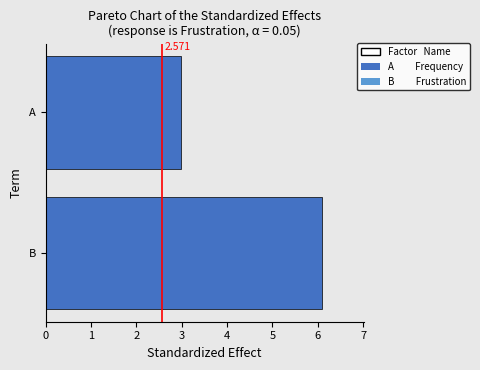

Are the bars horizontal?

Yes